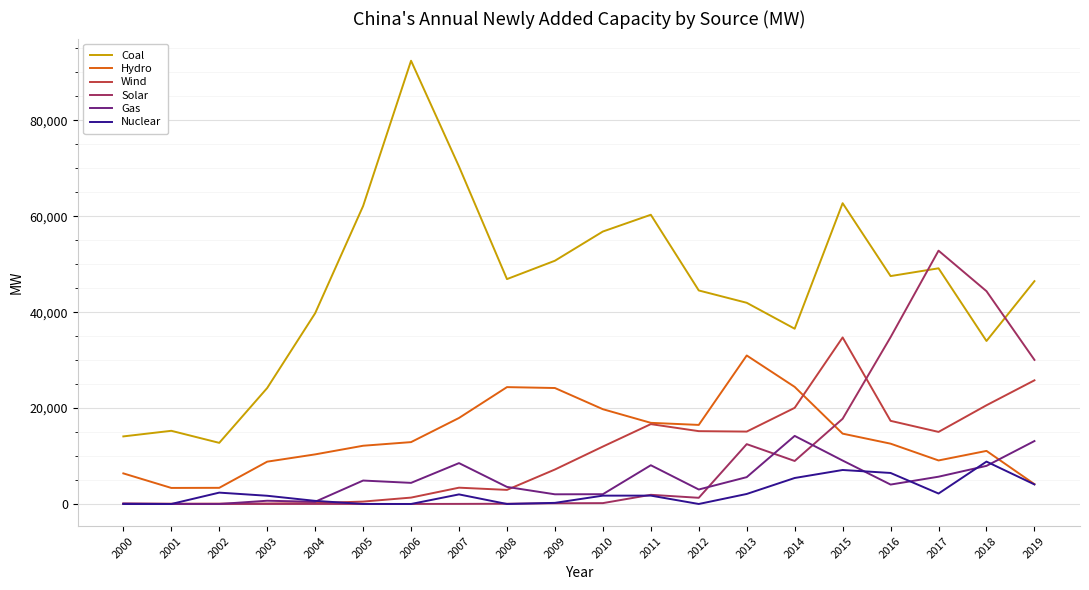

Is it true that Nuclear equals 1489.7 at 2016?

False